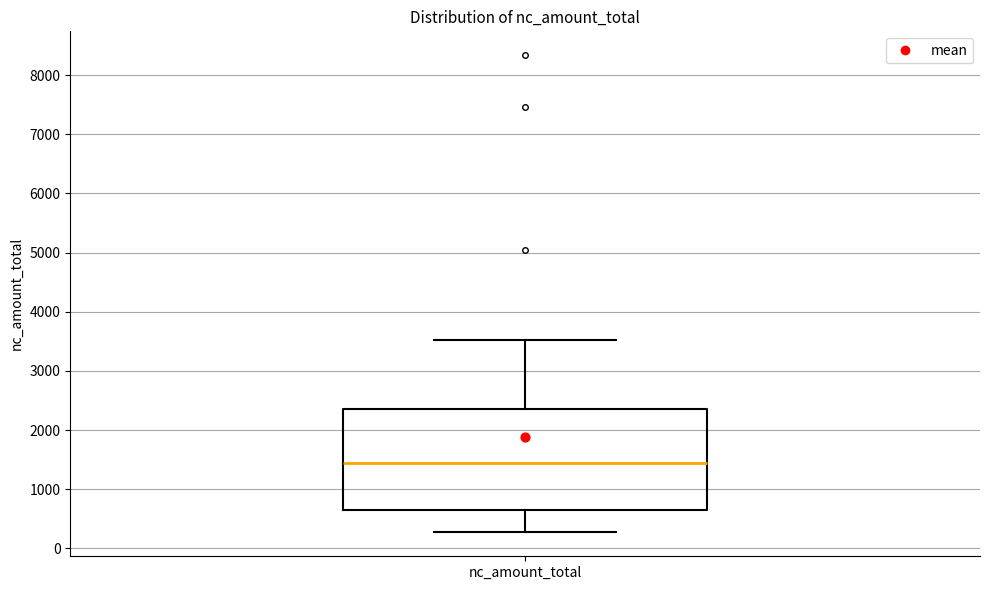

Read this box plot against the y-axis: the position of the median line, the range covered by the box, and the ends of both whiskers. The values are not printed on the chart, so give them approximately, as read against the axis.

median 1400, box 600 to 2300, whiskers 300 to 3500